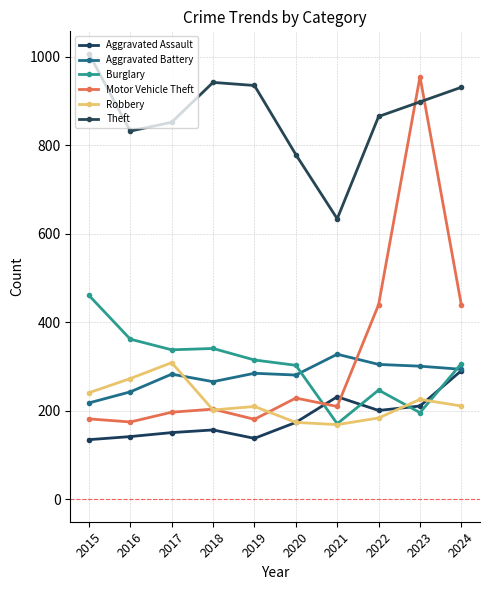

Reading right to left, what are all the values shown in this chart?

Aggravated Assault: 291	211	201	232	174	138	157	151	142	135
Aggravated Battery: 294	301	305	328	281	285	266	283	243	218
Burglary: 307	196	247	171	303	315	341	338	362	461
Motor Vehicle Theft: 439	955	440	210	229	181	204	197	175	182
Robbery: 211	226	184	169	174	210	202	309	273	241
Theft: 931	898	865	634	779	935	942	852	832	1007